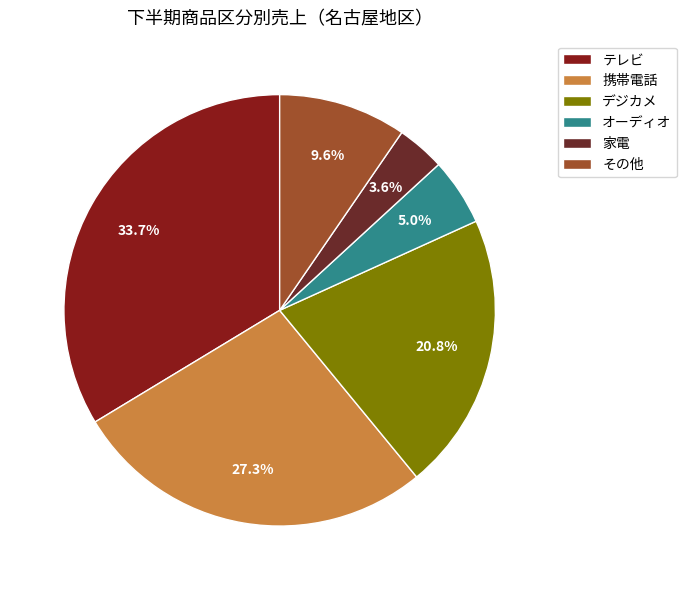

Rank the categories by value from highest to lowest.

テレビ, 携帯電話, デジカメ, その他, オーディオ, 家電